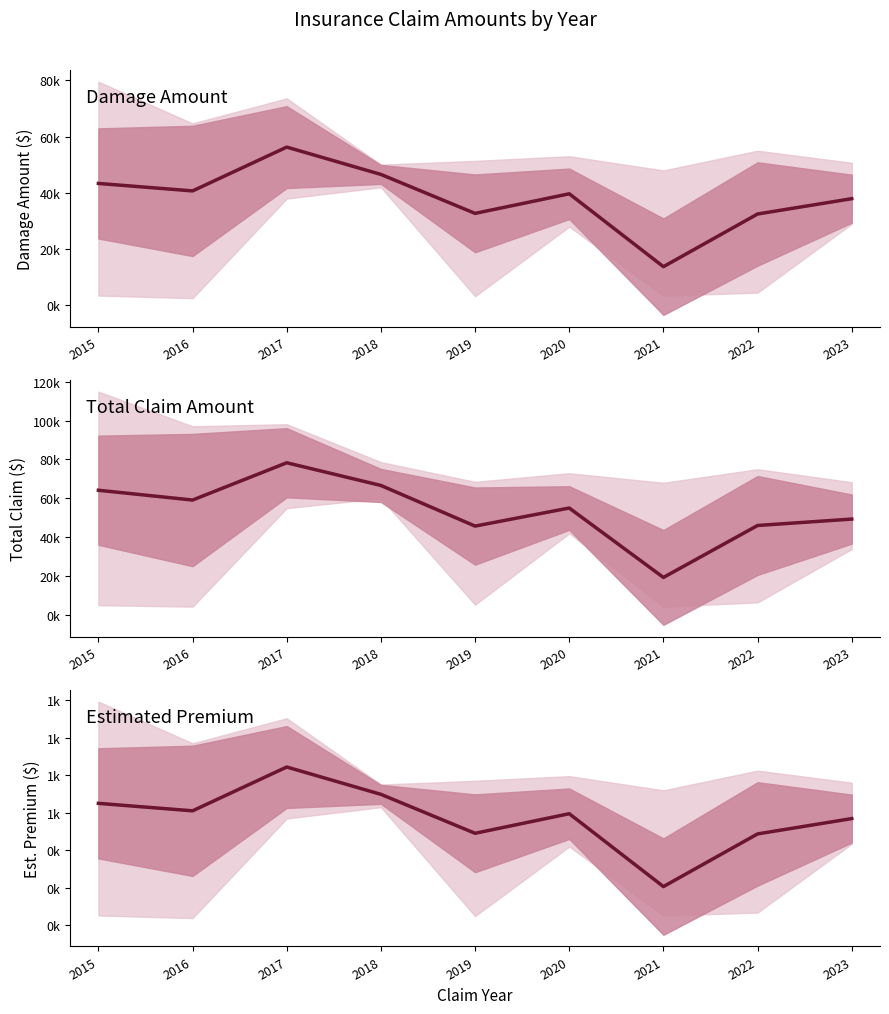

At which category does Total Claim Amount reach its first local valley?

2016